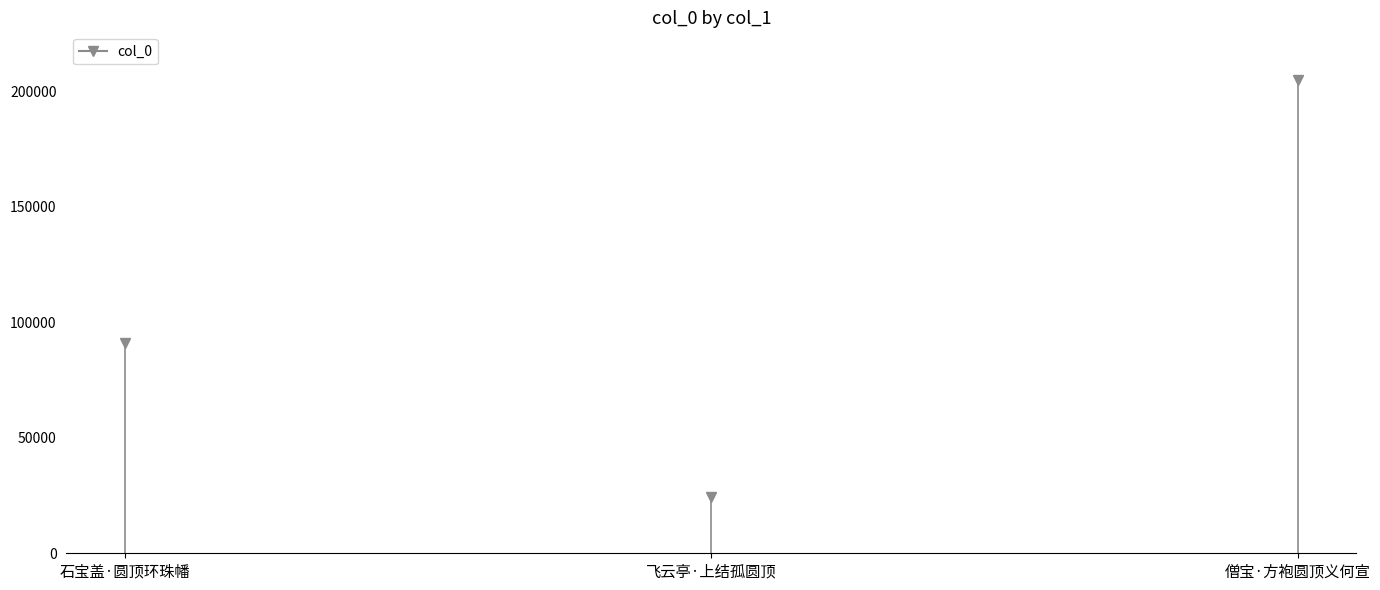

How many lines are shown in the chart?

1